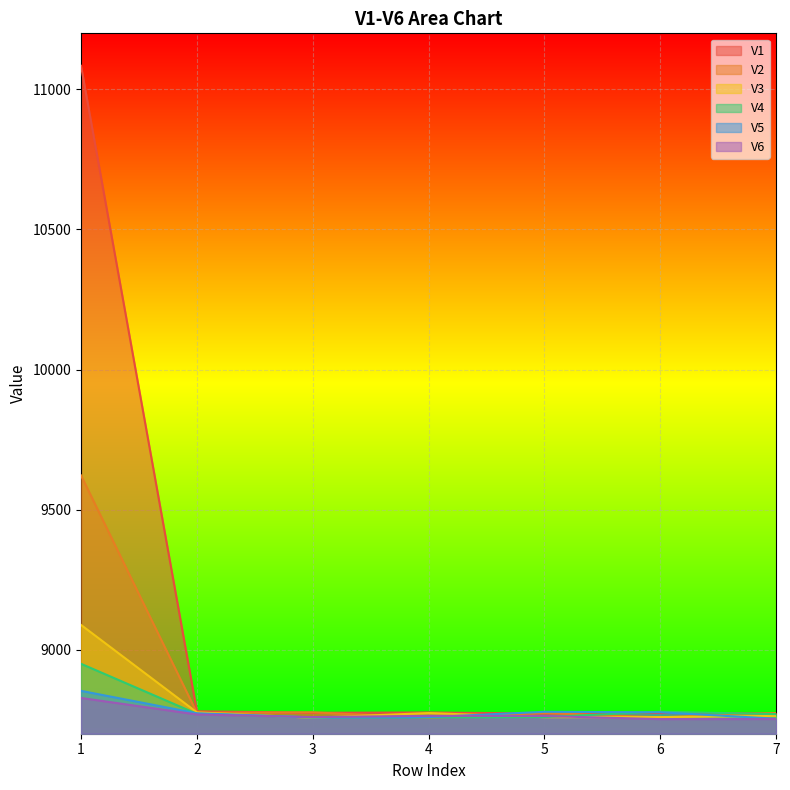

Is it true that V2 equals 5565.7 at 5?

False